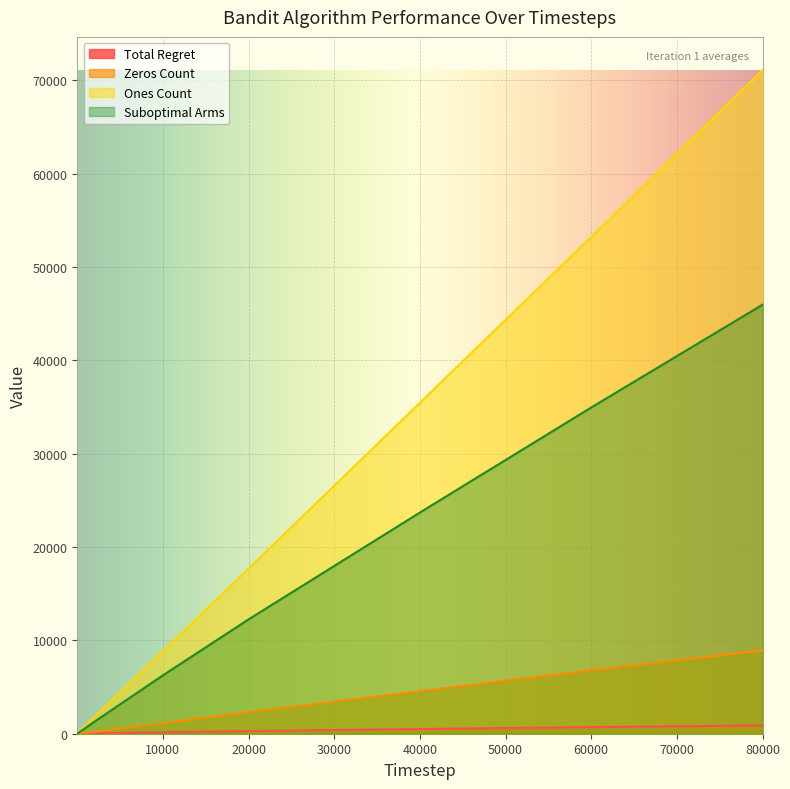

True or false: Total Regret has more than 2 interior local peaks.

False